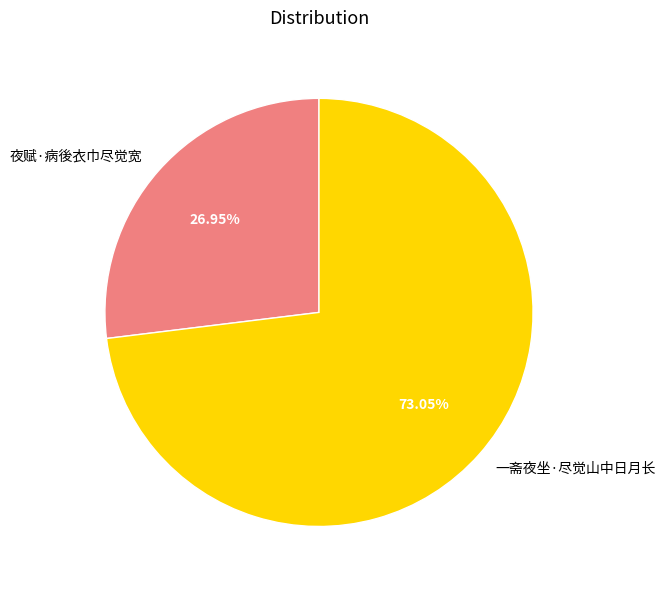

To the nearest percent, what portion does 一斋夜坐·尽觉山中日月长 represent?

73%